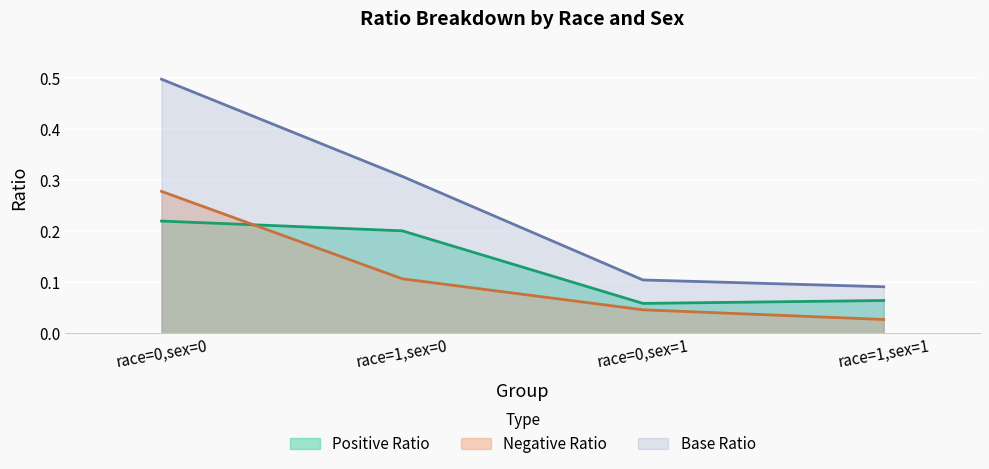

True or false: Negative Ratio has more than 1 interior local peaks.

False